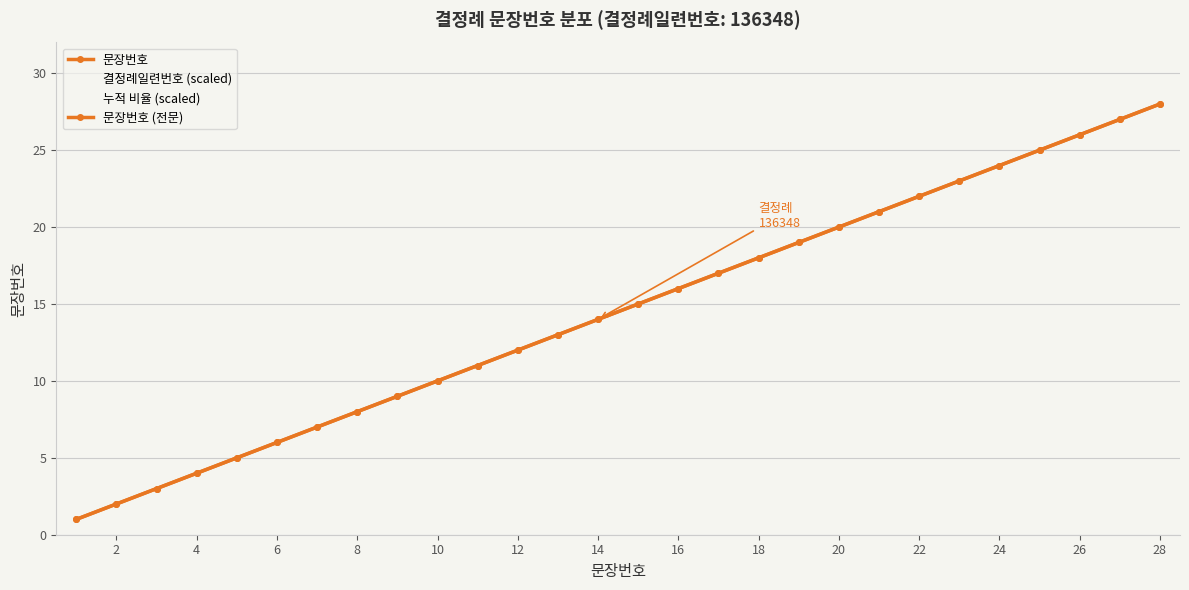

Is this an area chart (filled region under the line)?

No